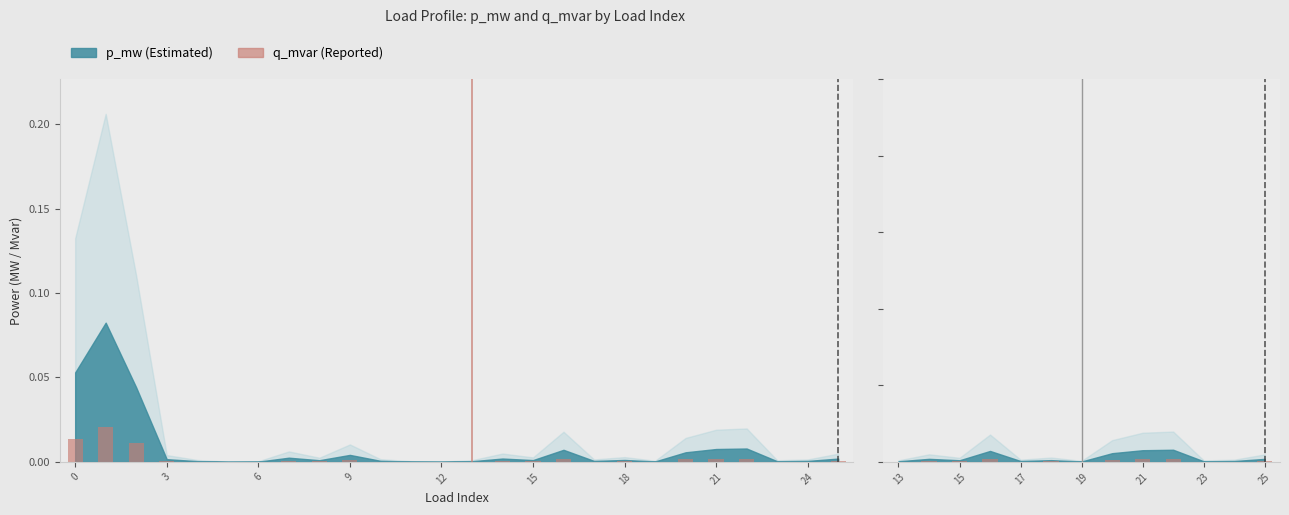

Where is the data nearest to the value 0?

19